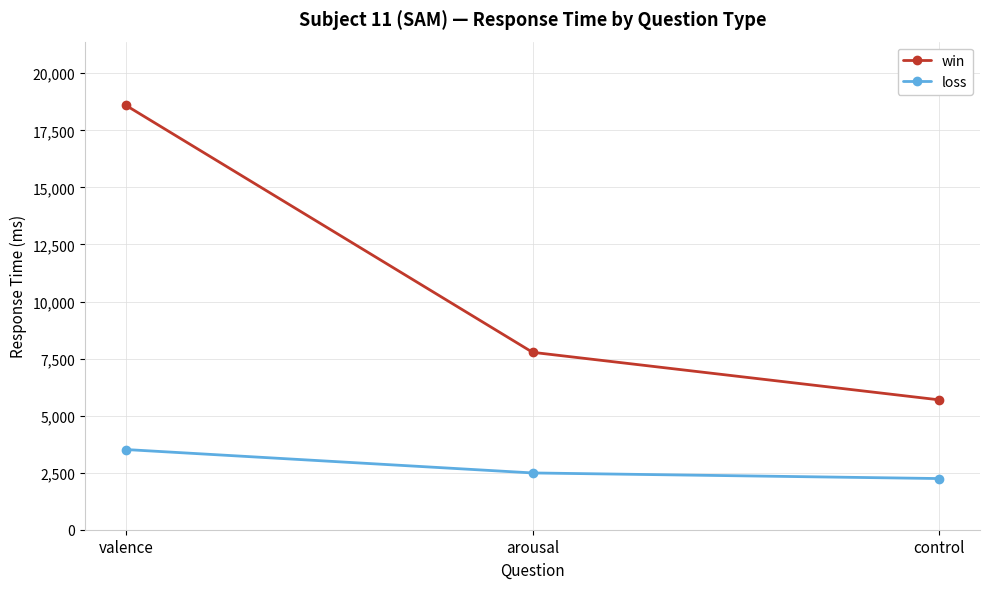

Which series changed the most between valence and control?

win